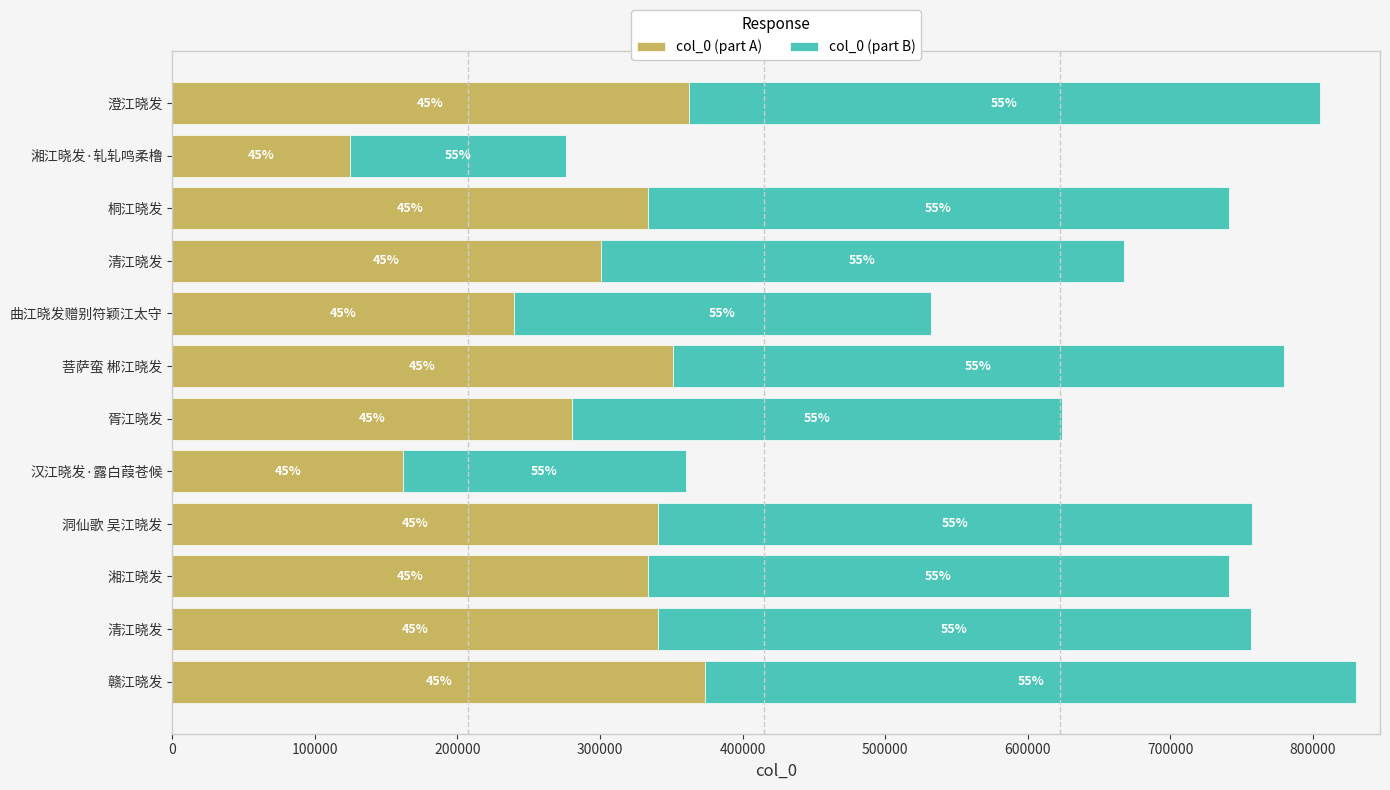

Rank the series by their maximum value, from highest to lowest.

col_0 (part B), col_0 (part A)